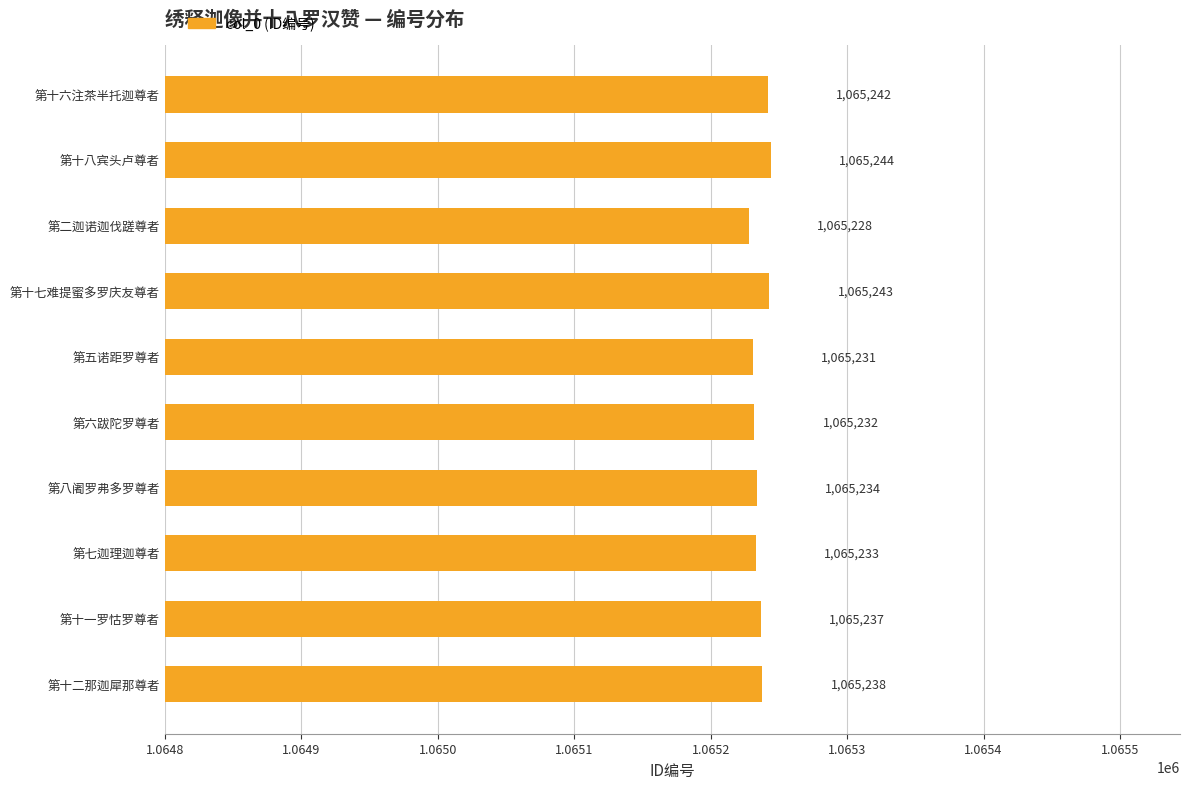

How many series are shown in this chart?

1